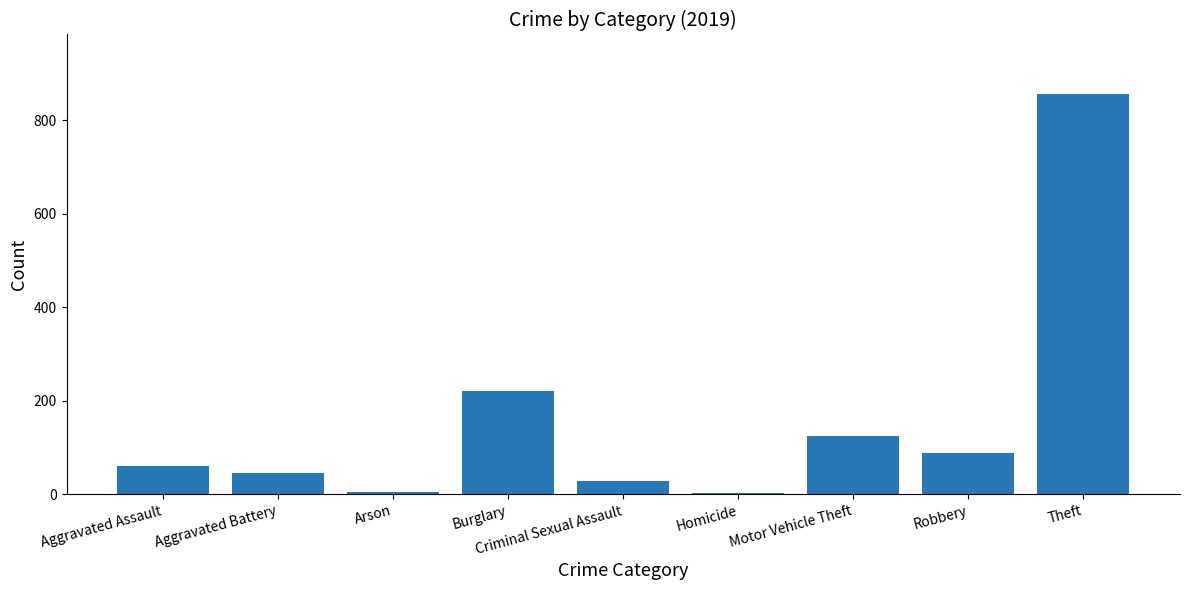

Is it true that the value at Burglary is 221?

True